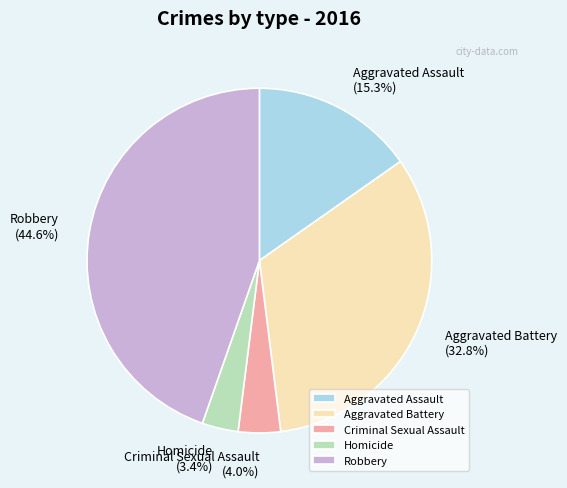

Rank the categories by value from lowest to highest.

Homicide, Criminal Sexual Assault, Aggravated Assault, Aggravated Battery, Robbery